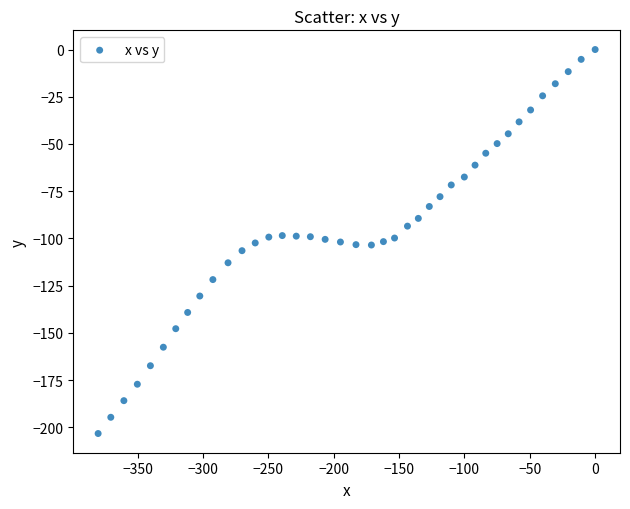

What is the range of X values (max minus min)?

380.3